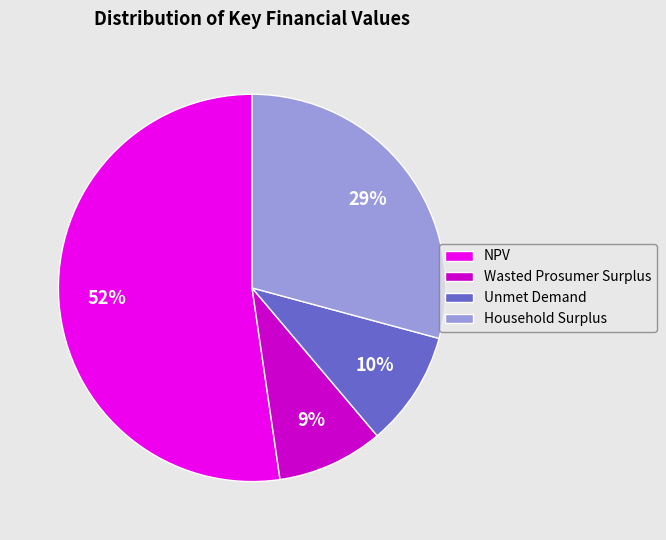

Is it true that Wasted Prosumer Surplus is 4% of the pie?

False